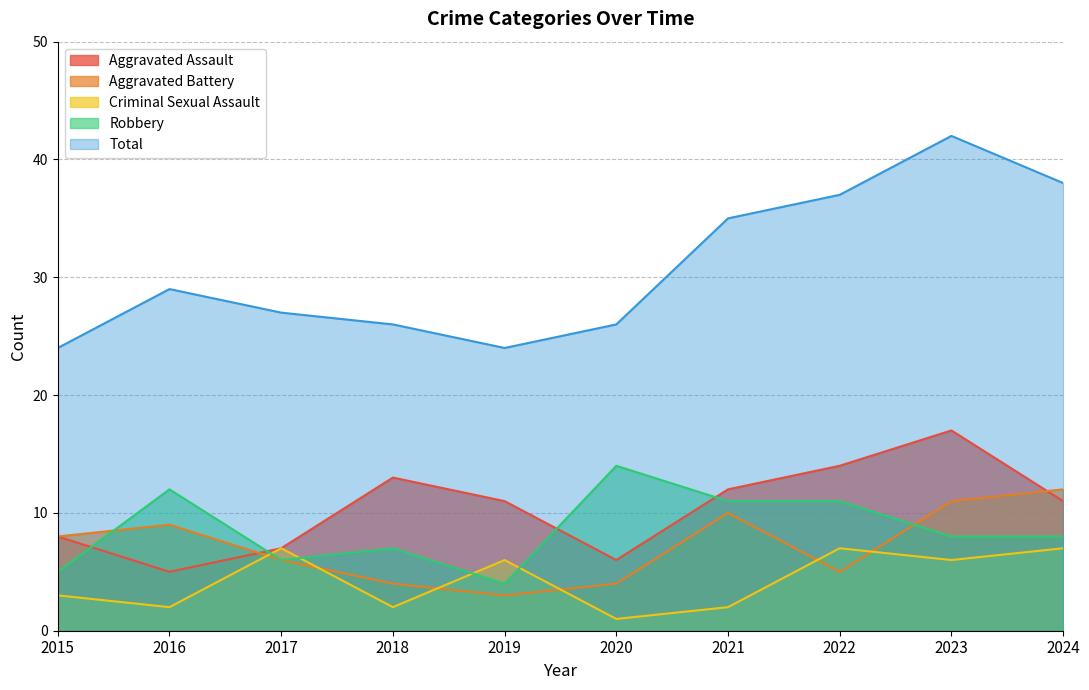

True or false: Aggravated Assault and Robbery intersect in this chart.

True